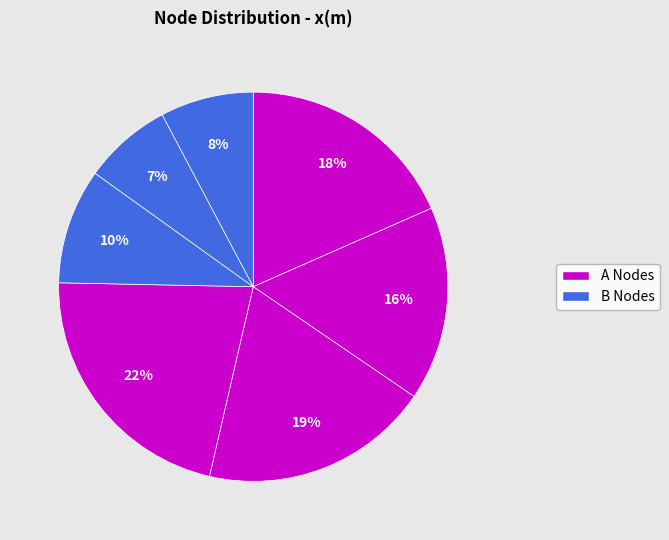

Is there a majority slice in this chart?

No